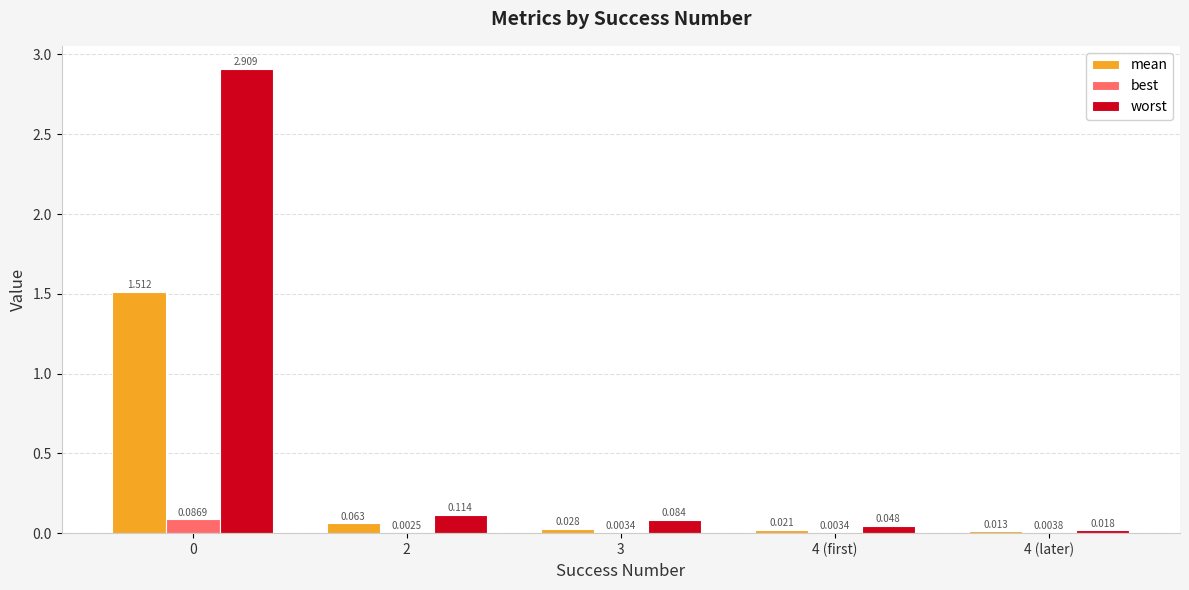

Which series changed the most between 0 and 3?

worst